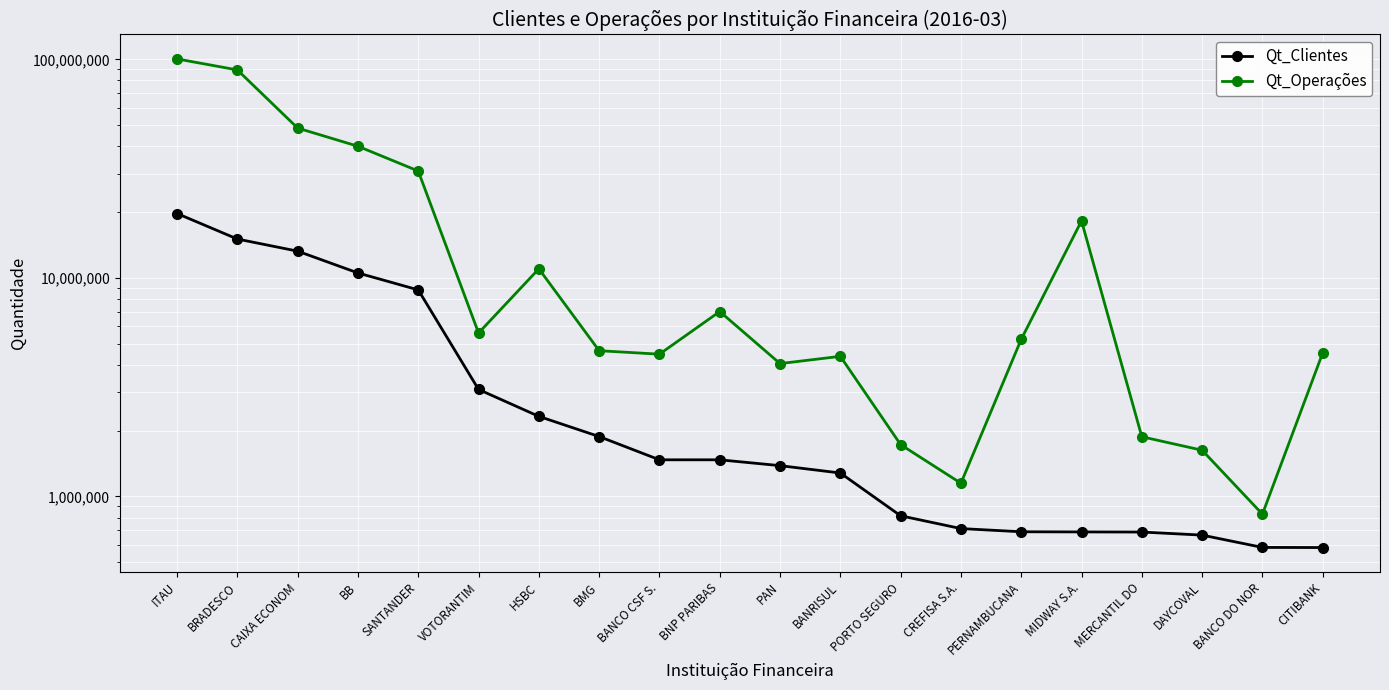

True or false: Qt_Clientes and Qt_Operações intersect in this chart.

False